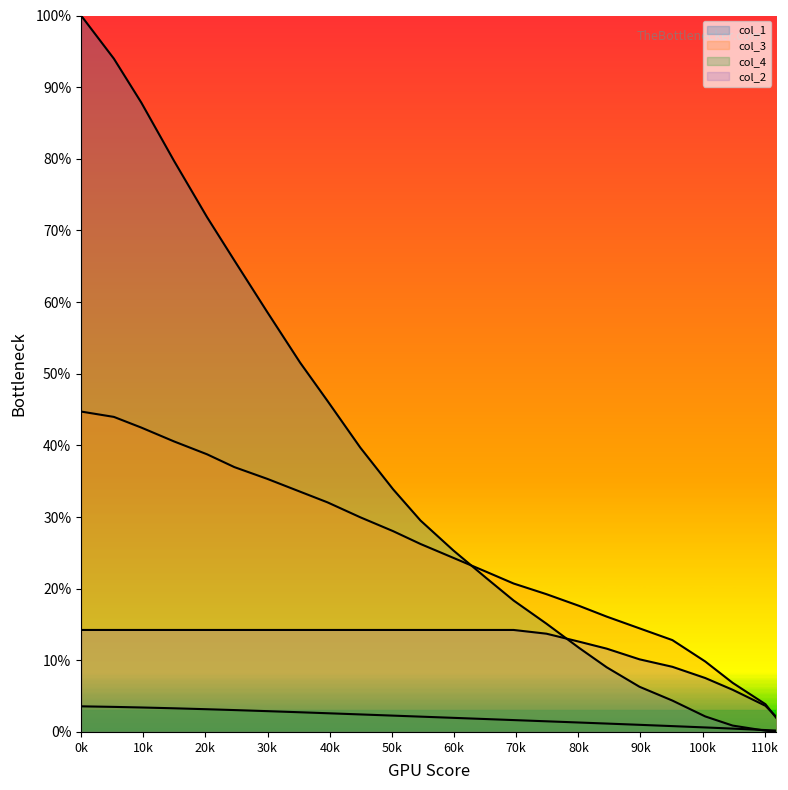

How many distinct data groups are displayed?

4